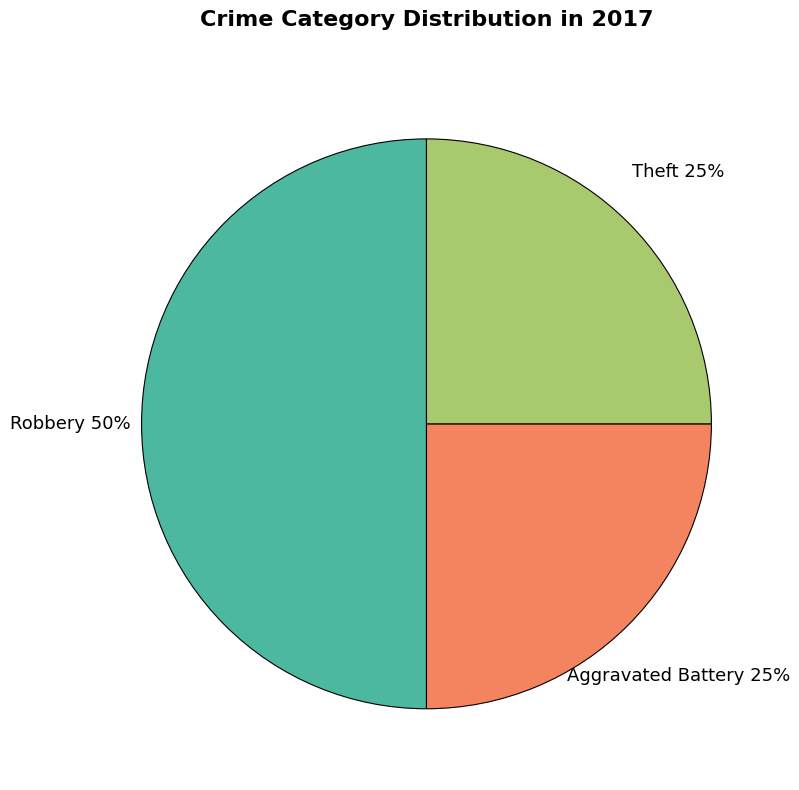

What is the ratio of the value at Theft to the value at Aggravated Battery?

1.0